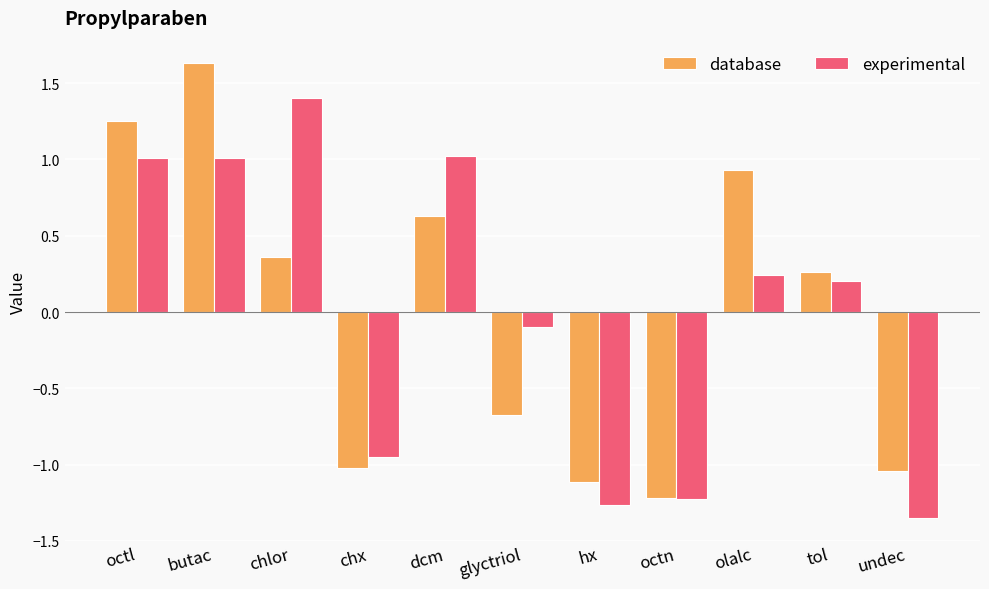

What is the difference between the second highest and minimum values in the experimental series?

2.4